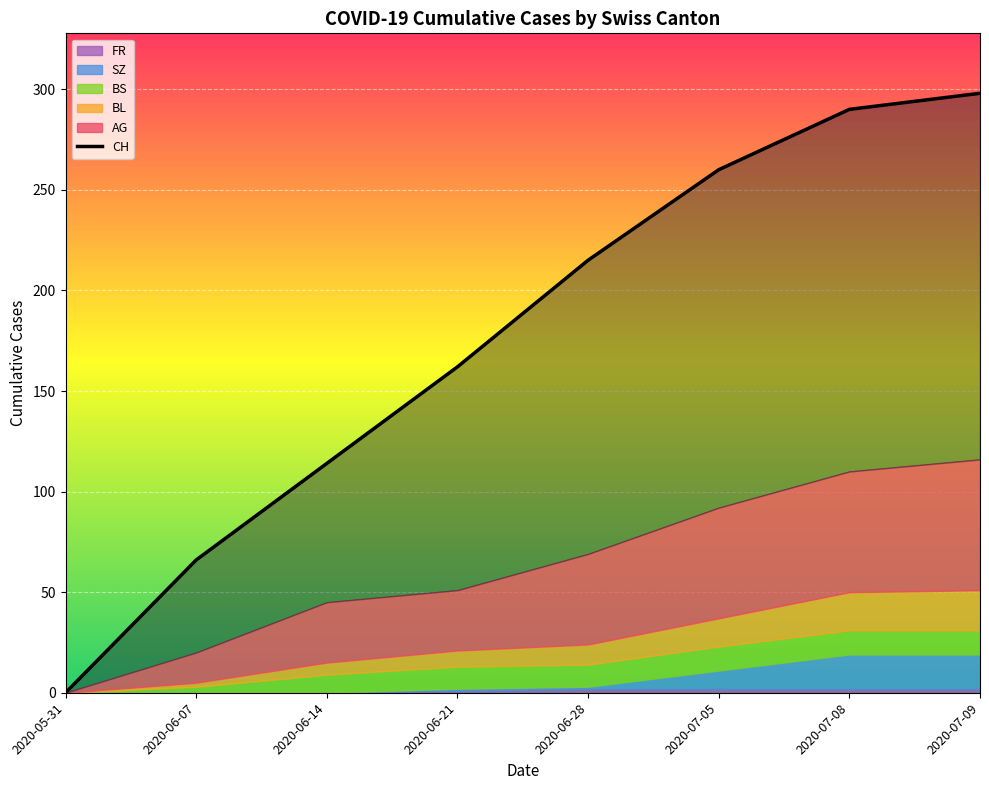

What is the label of the 2nd point from the right?

2020-07-08